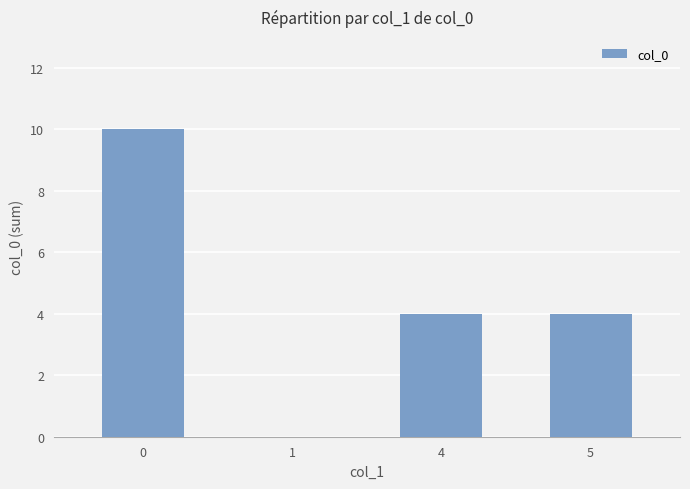

Reading left to right, transcribe all the data shown in this chart.

0=10	1=0	4=4	5=4